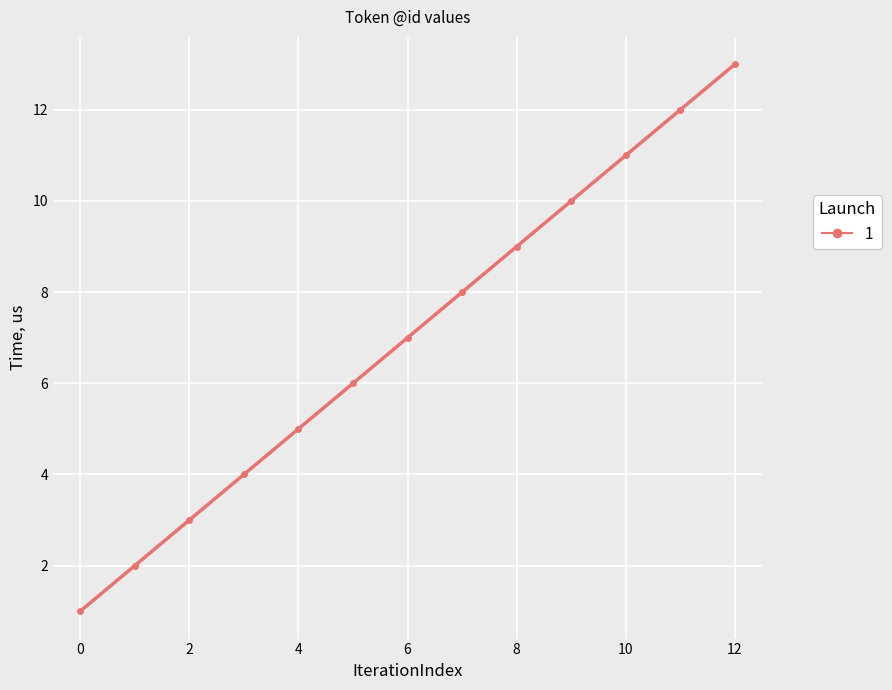

Reading left to right, extract all data points from this chart.

1	2	3	4	5	6	7	8	9	10	11	12	13